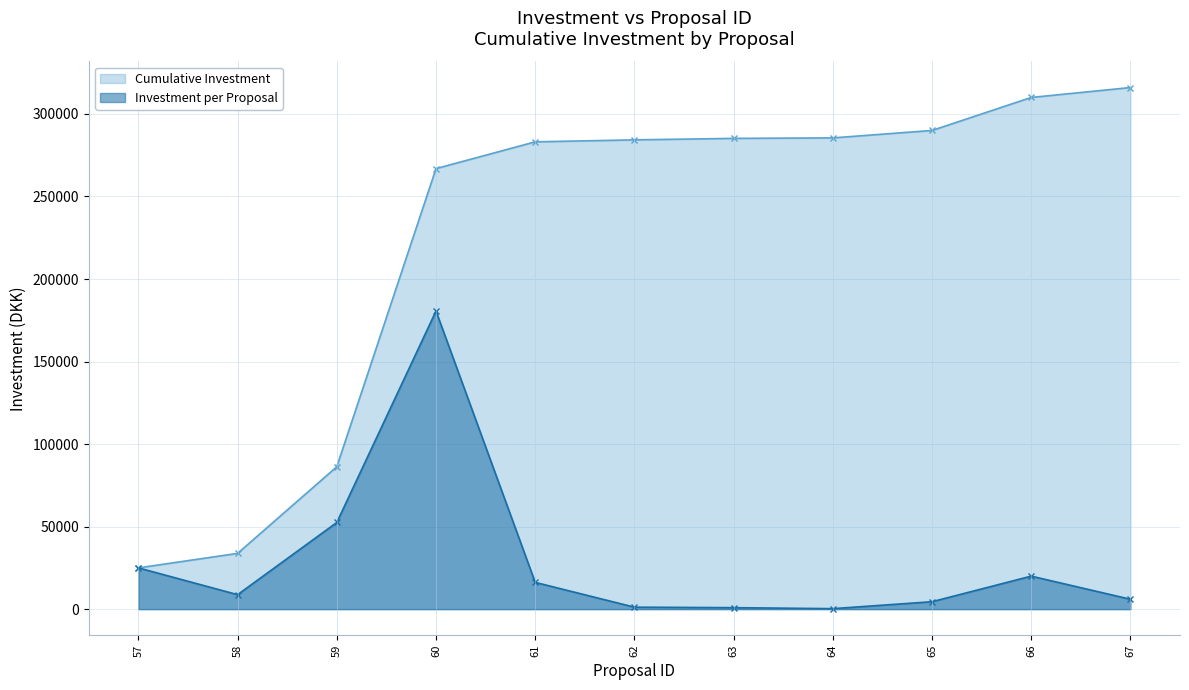

Reading right to left, extract all data points from this chart.

Cumulative Investment: 315990.0	309990.0	289990.0	285490.0	285197.5	284297.5	283097.5	266875.0	86275.0	33775.0	25000.0
Investment per Proposal: 6000.0	20000.0	4500.0	292.5	900.0	1200.0	16222.5	180600.0	52500.0	8775.0	25000.0